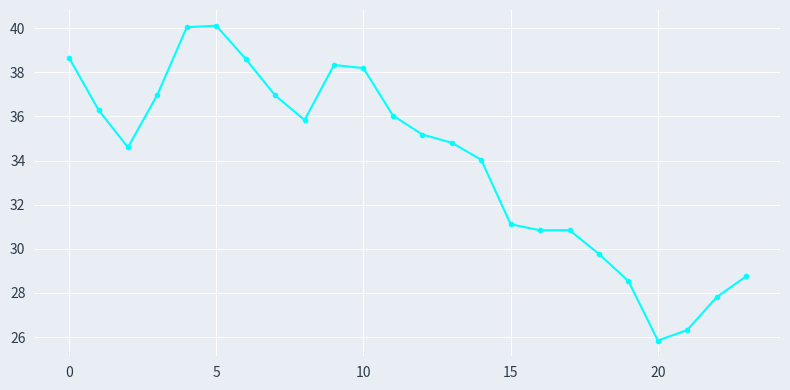

Does the chart have visible grid lines?

Yes